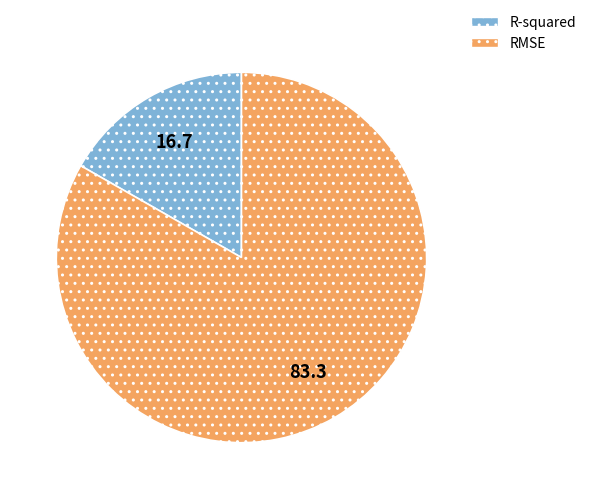

Which has a higher value, RMSE or R-squared?

RMSE